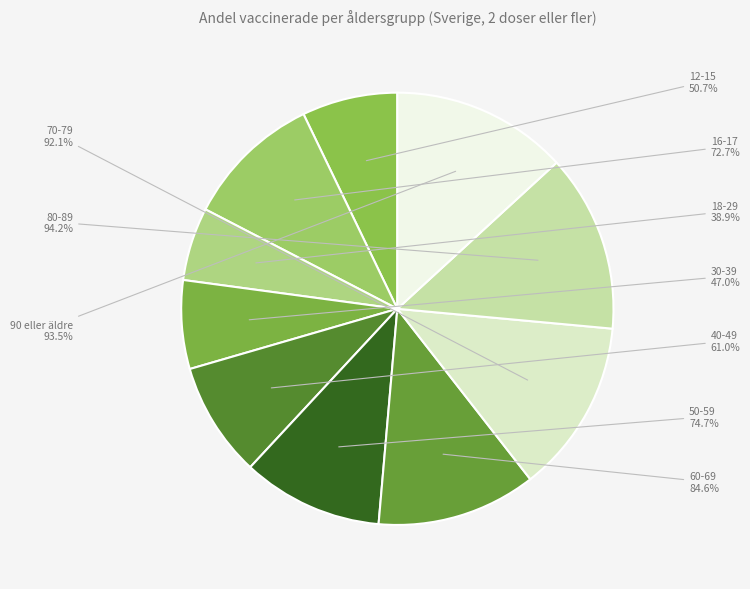

How many slices are in this pie chart?

10